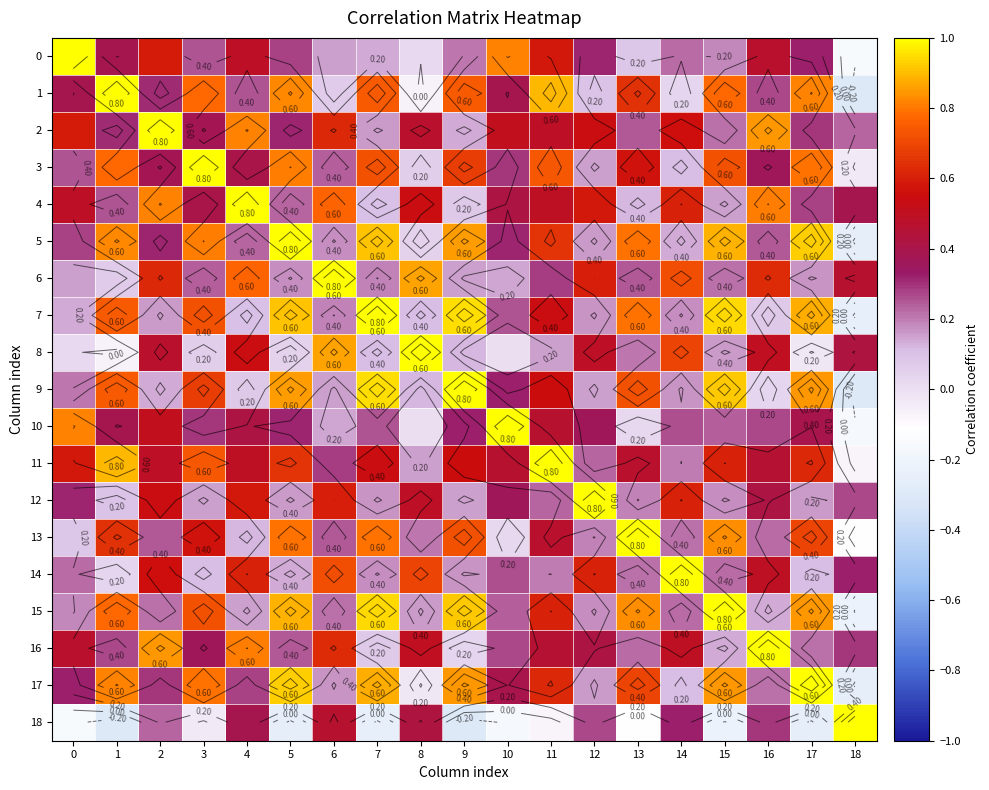

Which series changed the most between 12 and 14?

12